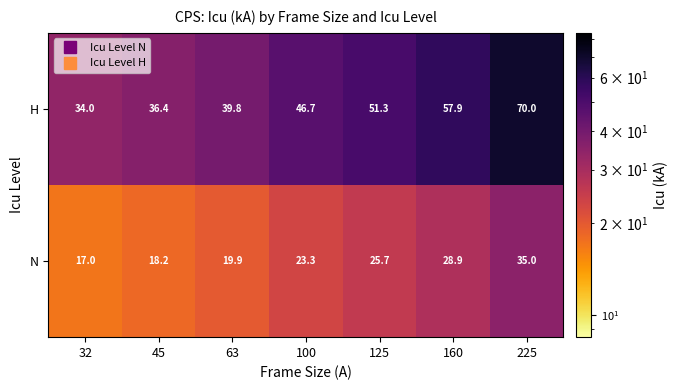

At which category does the chart reach its minimum across all series?

32